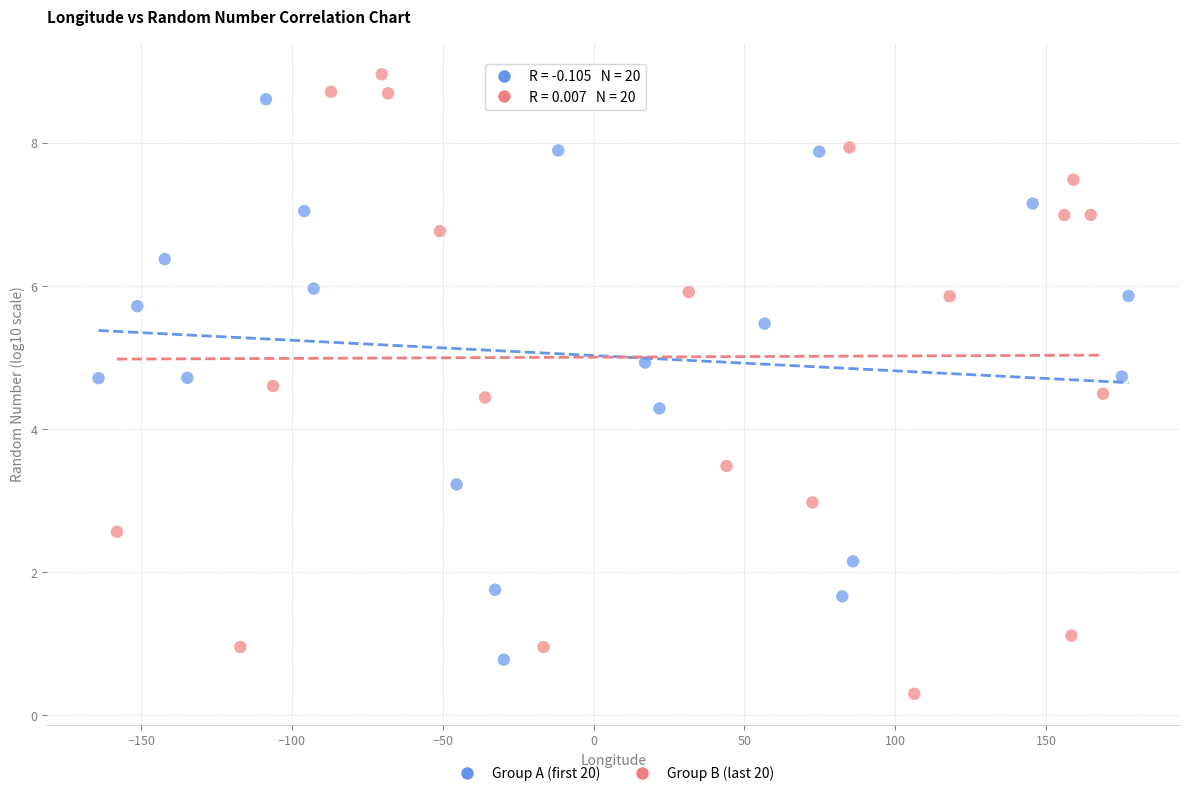

Which series reaches the maximum Y coordinate?

Group B (last 20)